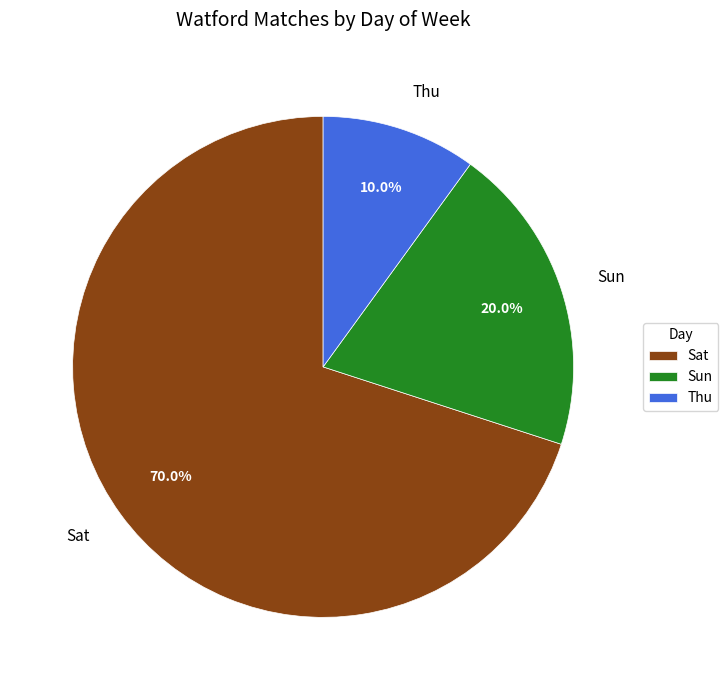

To the nearest percent, what is the difference between the largest and smallest slice percentages?

60%